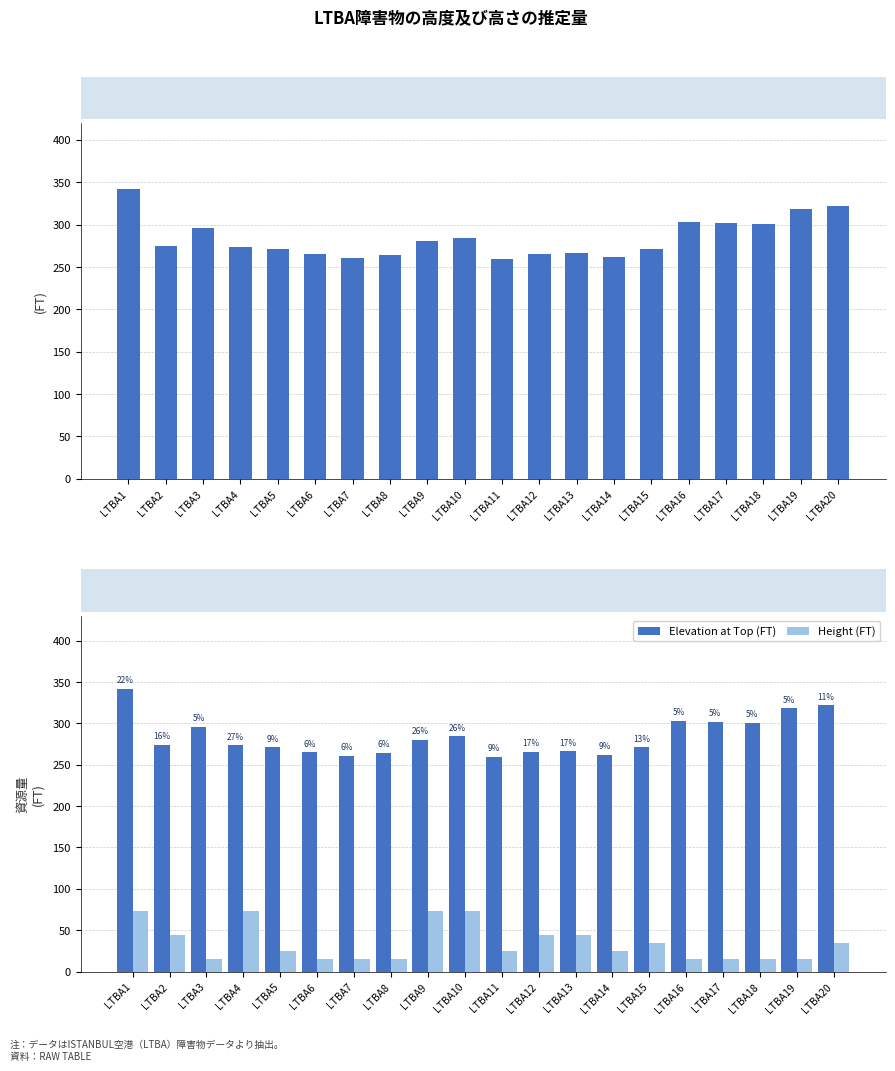

Reading left to right, extract all data points from this chart.

Elevation at Top (FT): 341.6	274.3	296.0	273.4	271.1	265.1	260.5	264.1	280.2	284.4	259.4	265.5	266.1	261.7	270.9	303.2	301.9	300.8	318.2	322.0
Height (FT): 73.8	44.3	14.8	73.8	24.6	14.8	14.8	14.8	73.8	73.8	24.6	44.3	44.3	24.6	34.4	14.8	14.8	14.8	14.8	34.4